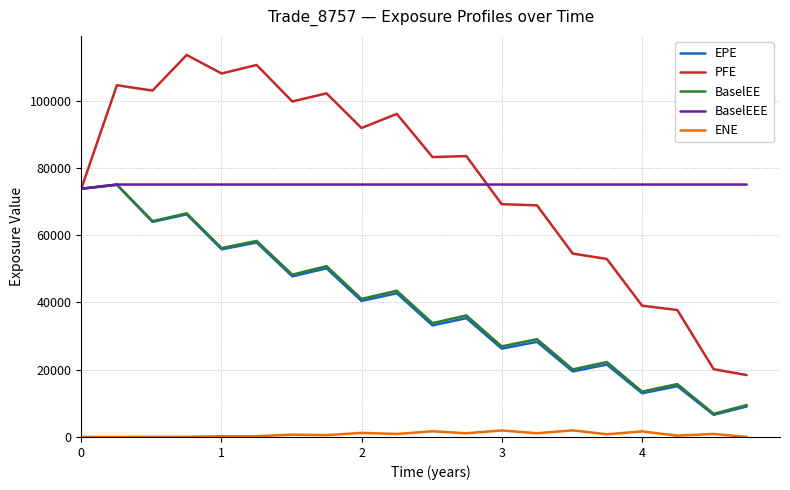

Which series has the largest range (max minus min)?

PFE